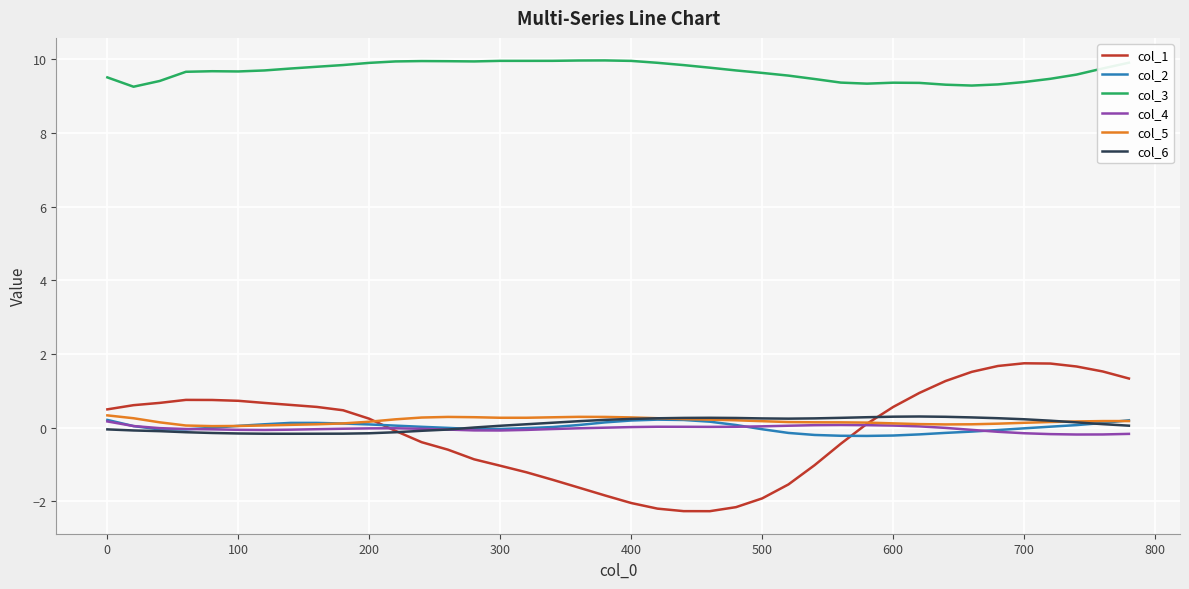

What is the smallest value displayed?

-2.3